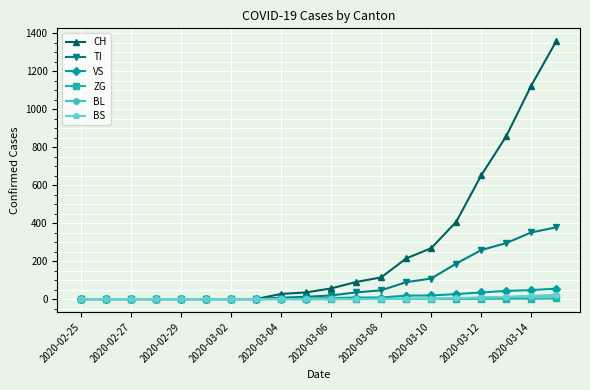

Which series has the largest range (max minus min)?

CH